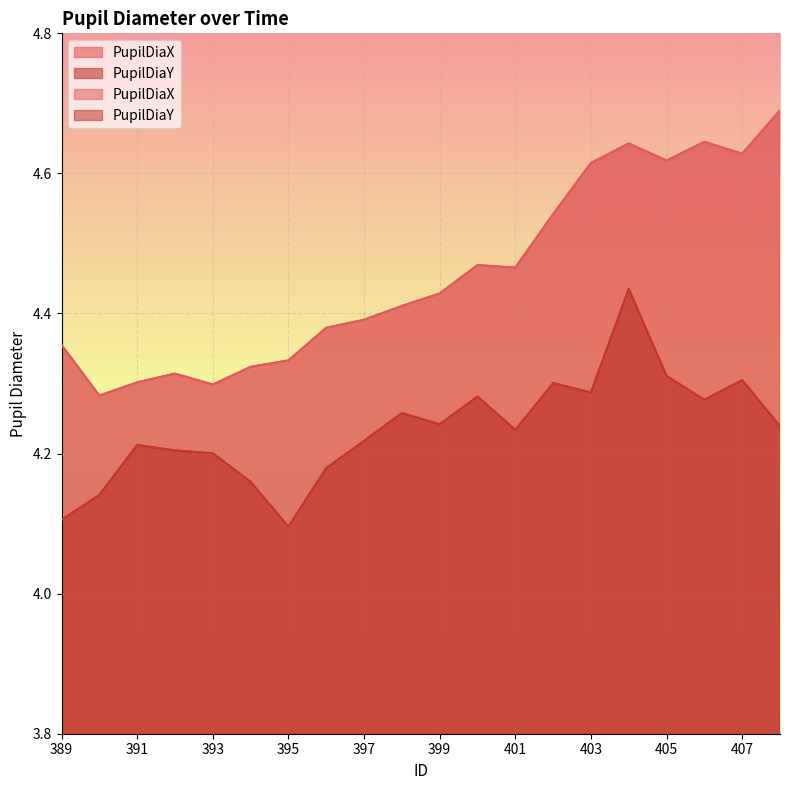

True or false: PupilDiaY has a value of 4.4 at 404.

True